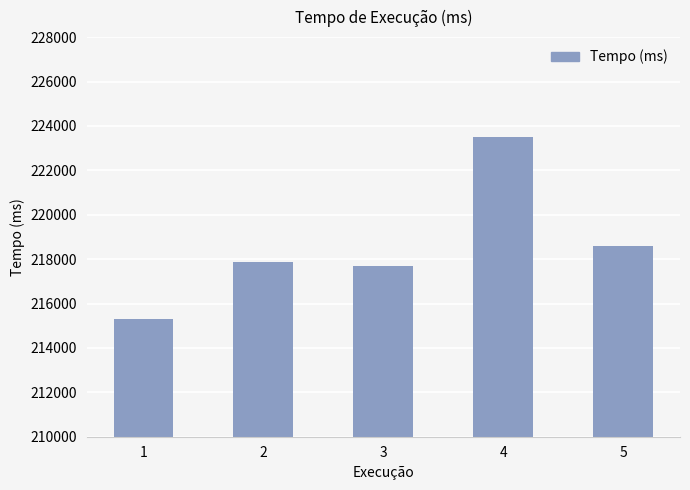

What is the average value?

218598.1